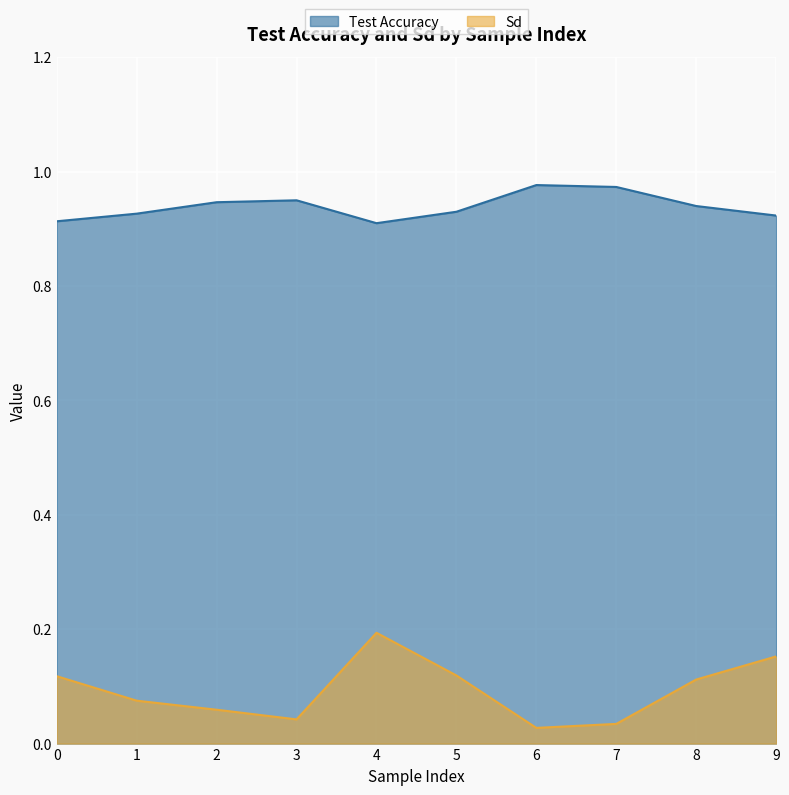

What is the difference between the highest and lowest values at 6?

0.9